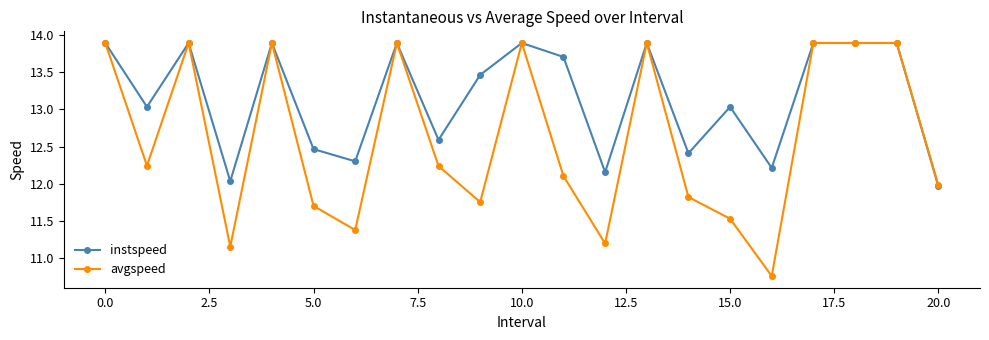

Which series has the largest total across all categories?

instspeed